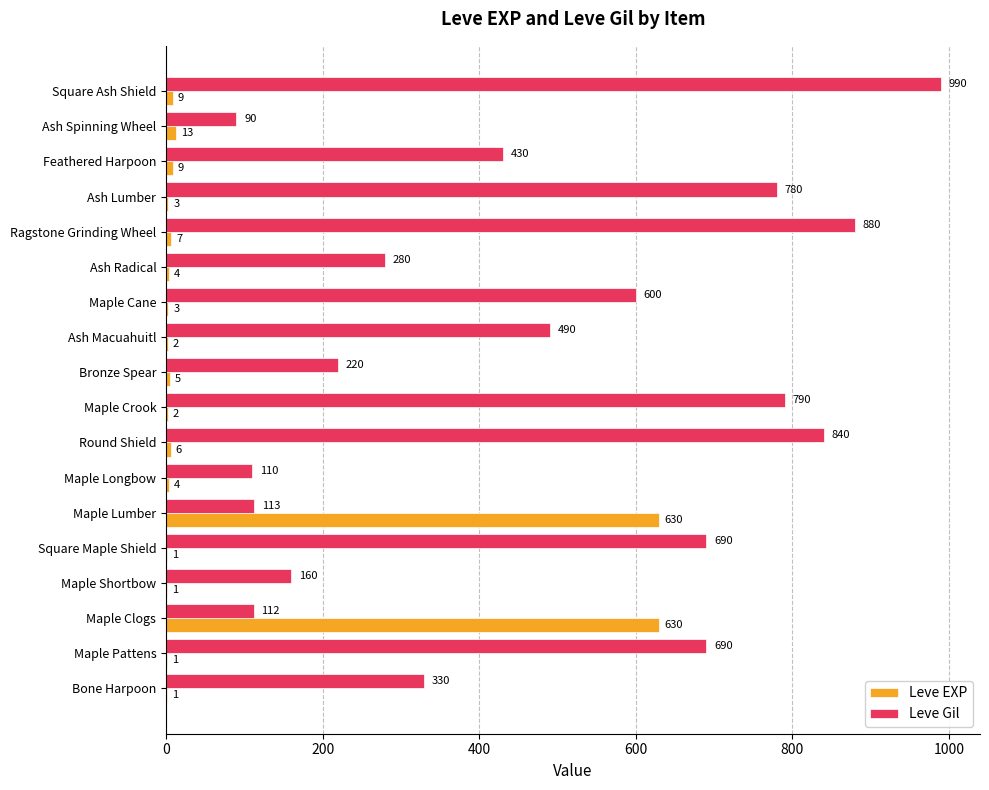

Which series has the largest total across all categories?

Leve Gil